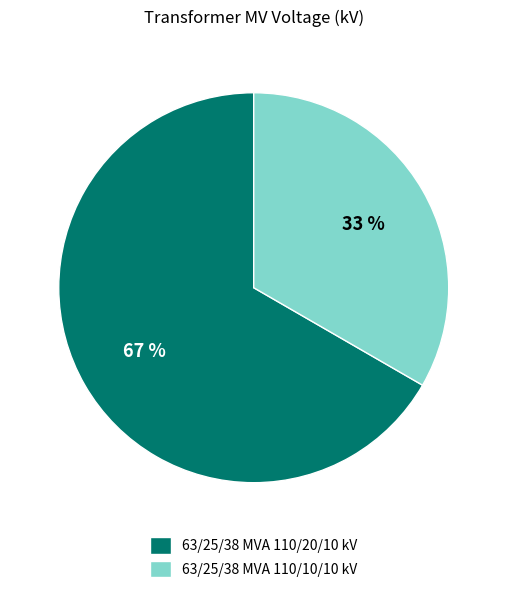

Do 63/25/38 MVA 110/20/10 kV and 63/25/38 MVA 110/10/10 kV together represent more than half of the pie?

Yes